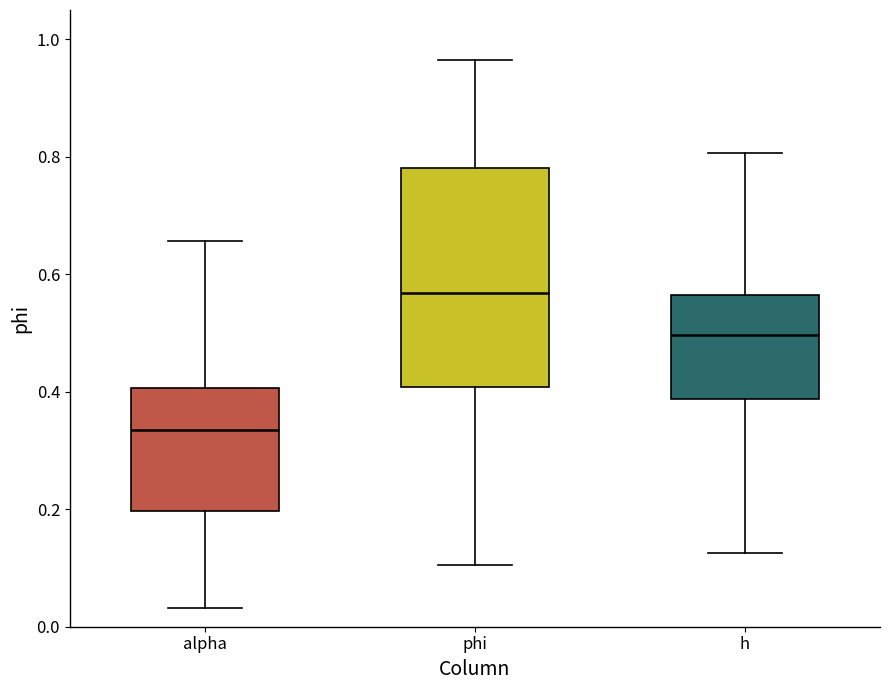

Reading left to right, transcribe this box plot: for each box, give where its median line is, the range the box spans, and where its two whiskers end, as read against the y-axis. The values are not printed on the chart, so give them approximately, as read against the axis.

alpha: median 0.34, box 0.20 to 0.40, whiskers 0.04 to 0.66
phi: median 0.56, box 0.40 to 0.78, whiskers 0.10 to 0.96
h: median 0.50, box 0.38 to 0.56, whiskers 0.12 to 0.80